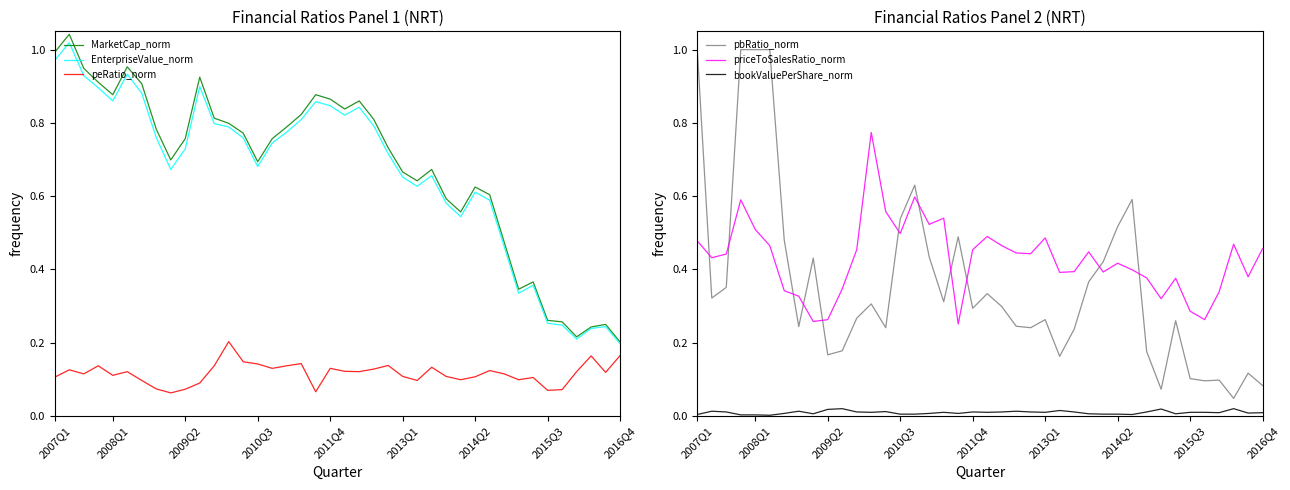

What is the maximum value for EnterpriseValue_norm?

1.0